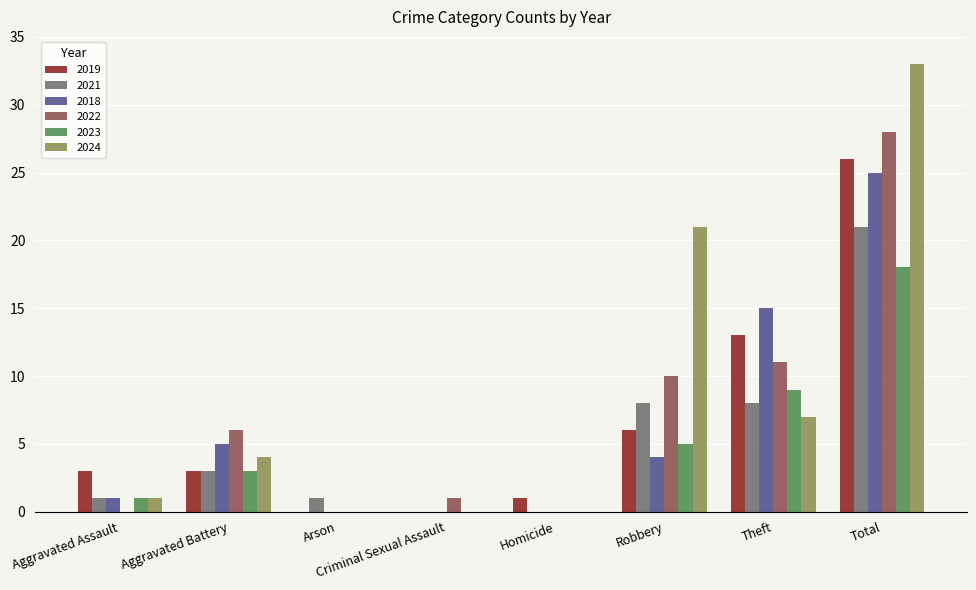

Are the bars grouped side by side (vs. stacked)?

Yes